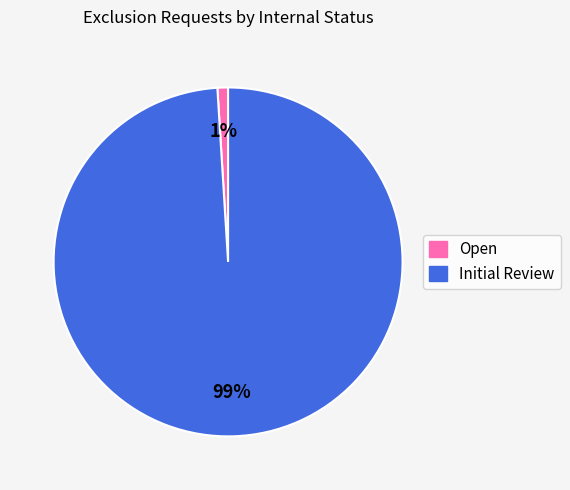

Is the sum of Open and Initial Review greater than half?

Yes